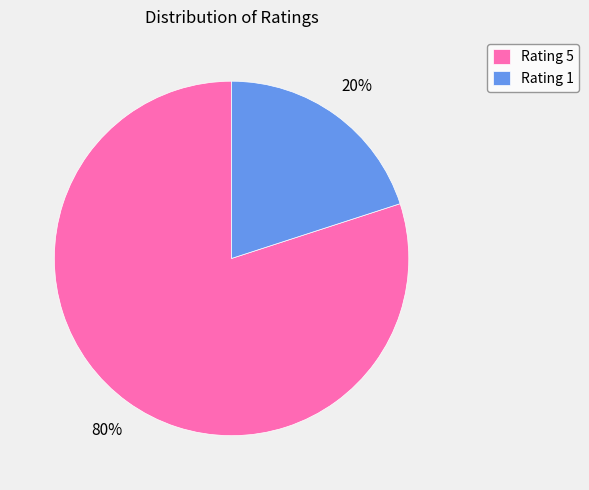

Combined, do Rating 1 and Rating 5 account for over 50%?

Yes